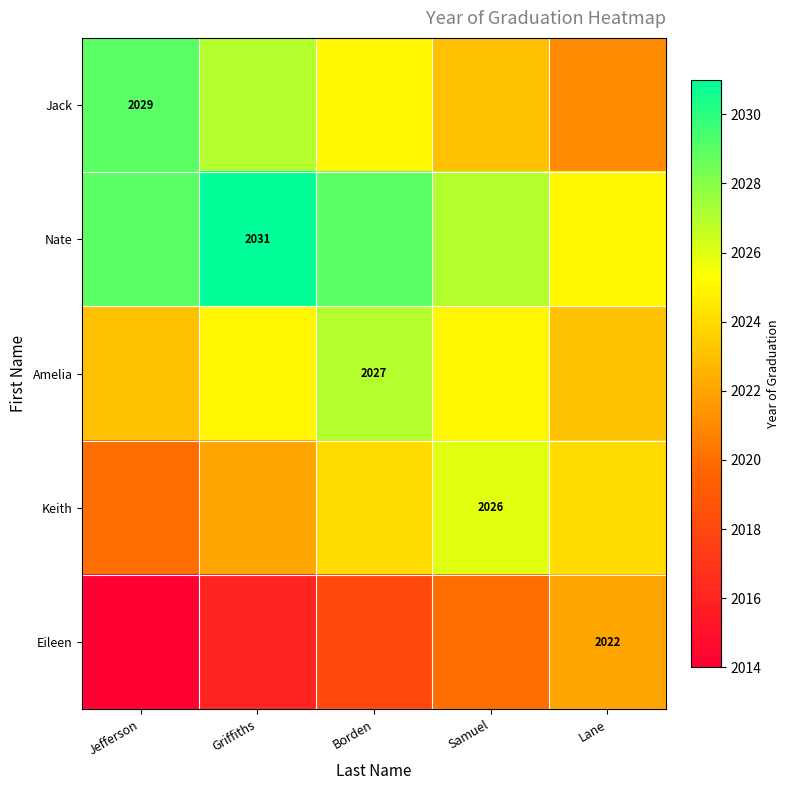

Which has a higher value, Samuel or Griffiths?

Griffiths